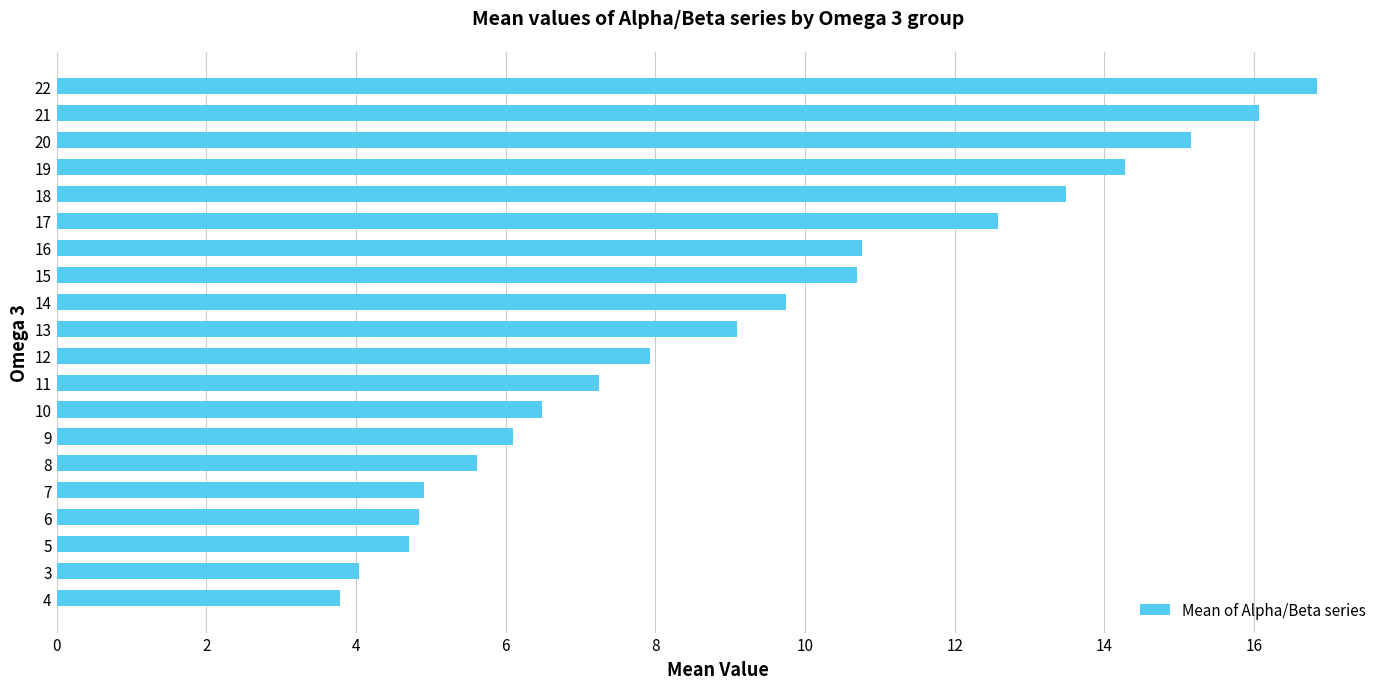

What is the greatest value displayed?

16.8